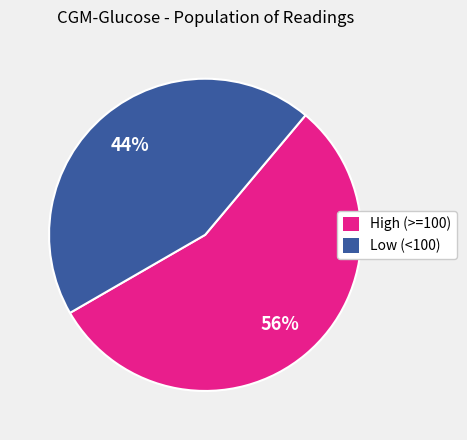

What percentage is the Low (<100) slice, to the nearest percent?

44%